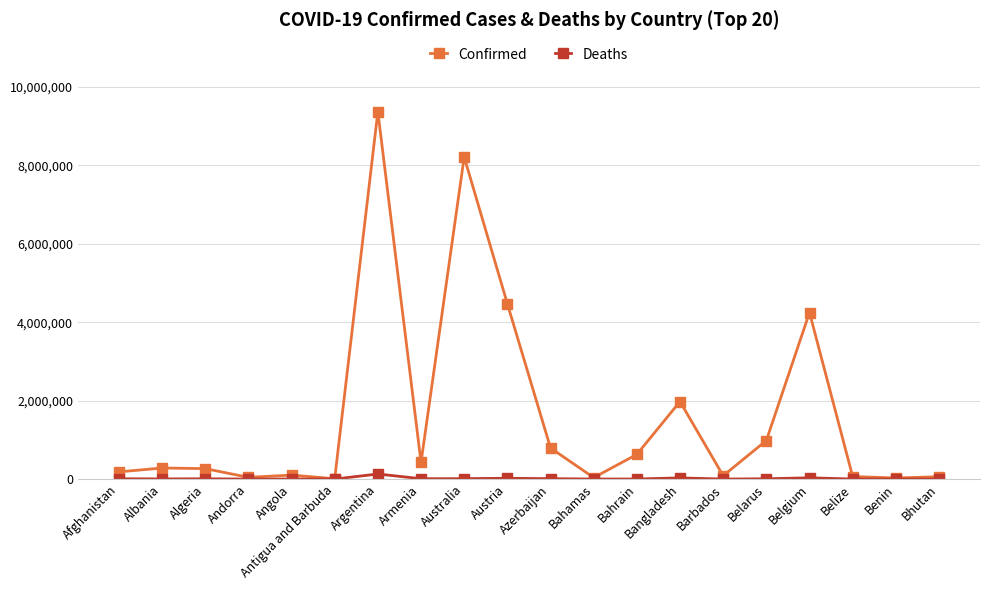

Is it true that Deaths equals 31918 at Belgium?

True